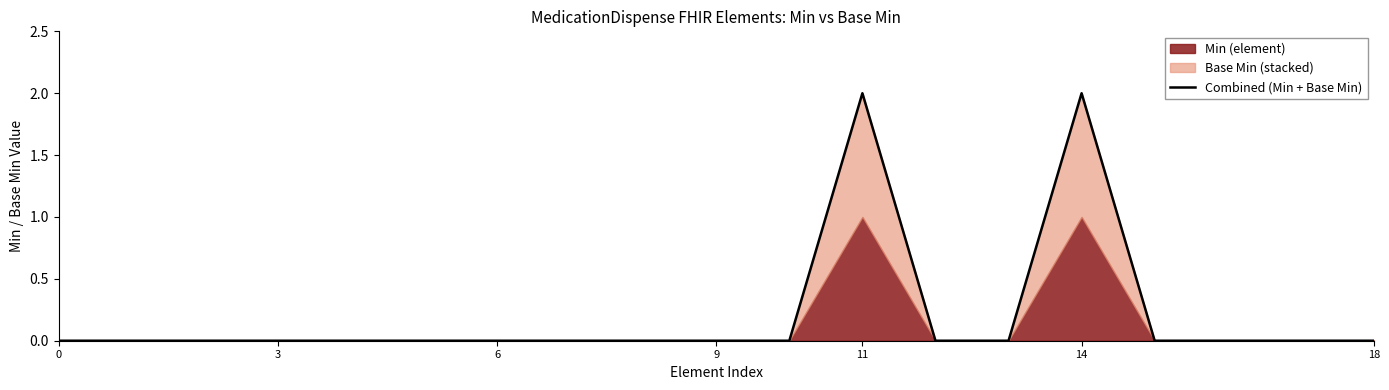

How many interior local peaks (higher than both neighbors) does the data have?

2